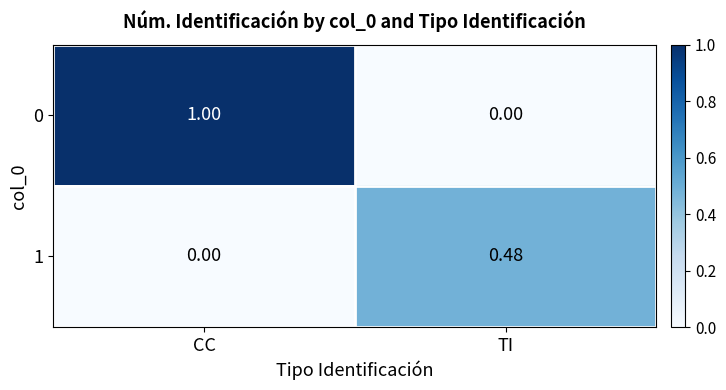

At which category does the chart reach its peak across all series?

CC